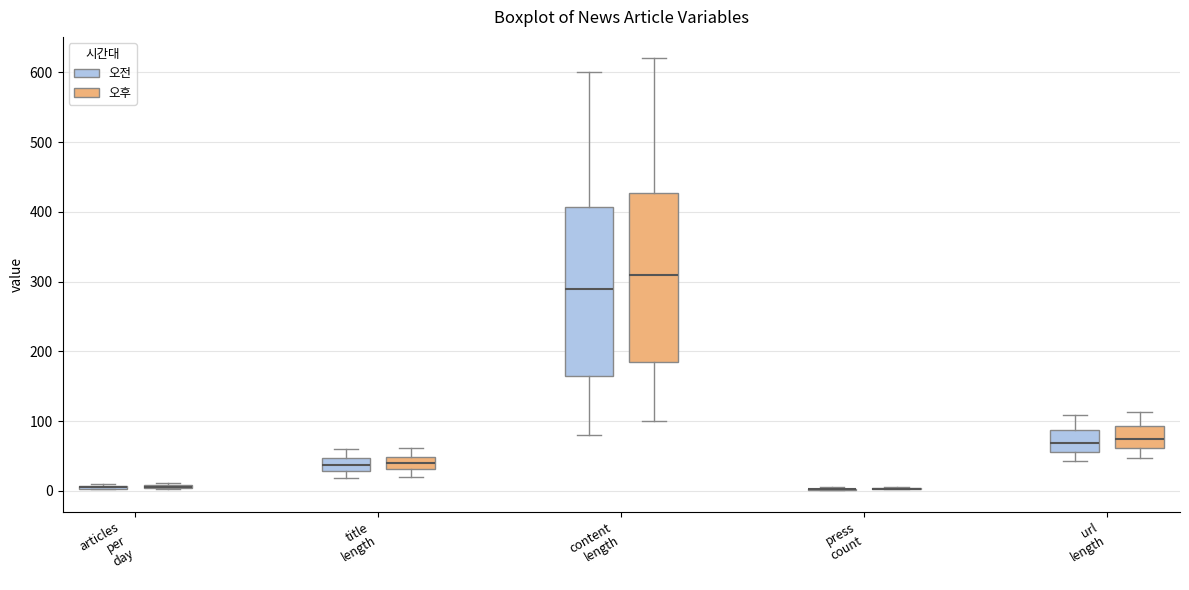

Reading left to right, read every box against the y-axis: the position of its median line, the range the box covers, and the ends of its whiskers. The values are not printed on the chart, so give them approximately, as read against the axis.

articles per day (오전): box collapsed to a line at 10, whiskers 0 to 10
articles per day (오후): box collapsed to a line at 10, whiskers 0 to 10
title length (오전): median 40, box 30 to 50, whiskers 20 to 60
title length (오후): median 40, box 30 to 50, whiskers 20 to 60
content length (오전): median 290, box 170 to 410, whiskers 80 to 600
content length (오후): median 310, box 190 to 430, whiskers 100 to 620
press count (오전): box collapsed to a line at 0, whiskers 0 to 10
press count (오후): box collapsed to a line at 0, whiskers 0 to 10
url length (오전): median 70, box 60 to 90, whiskers 40 to 110
url length (오후): median 70, box 60 to 90, whiskers 50 to 110